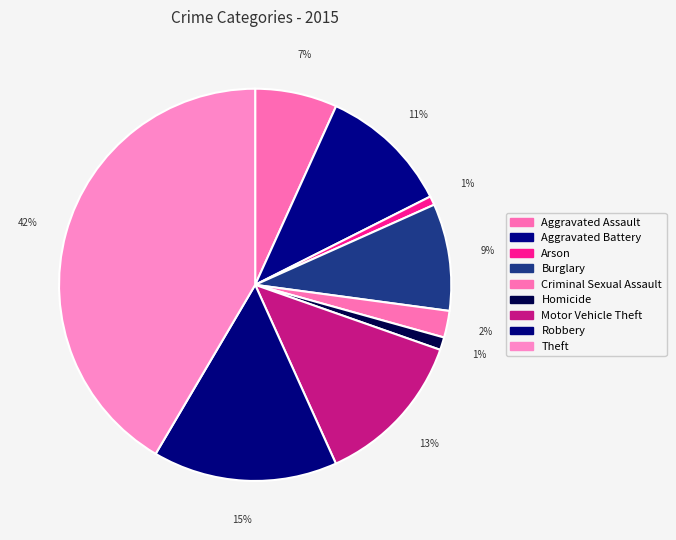

Between Aggravated Battery and Burglary, which is larger?

Aggravated Battery